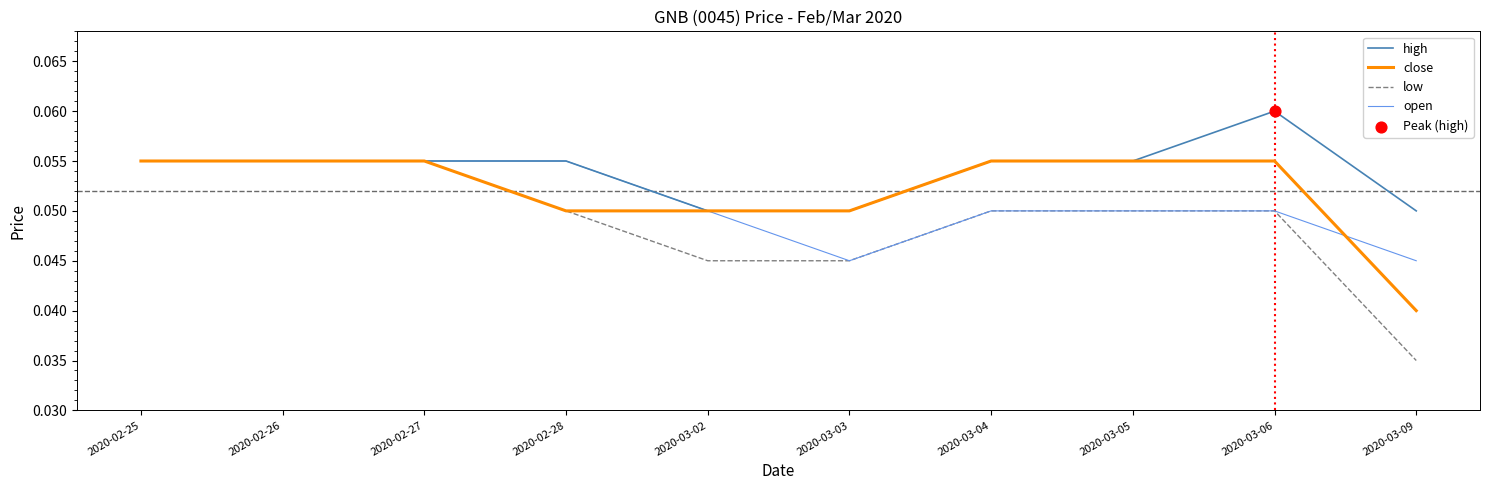

At which category does the chart reach its peak across all series?

2020-03-06